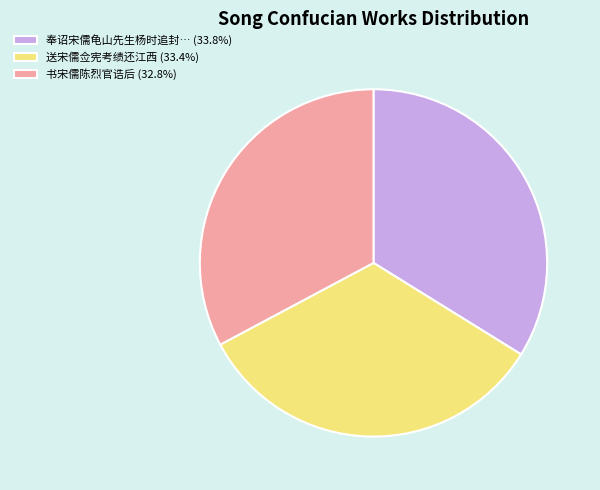

Is the sum of 奉诏宋儒龟山先生杨时追封… (33.8%) and 送宋儒佥宪考绩还江西 (33.4%) greater than half?

Yes